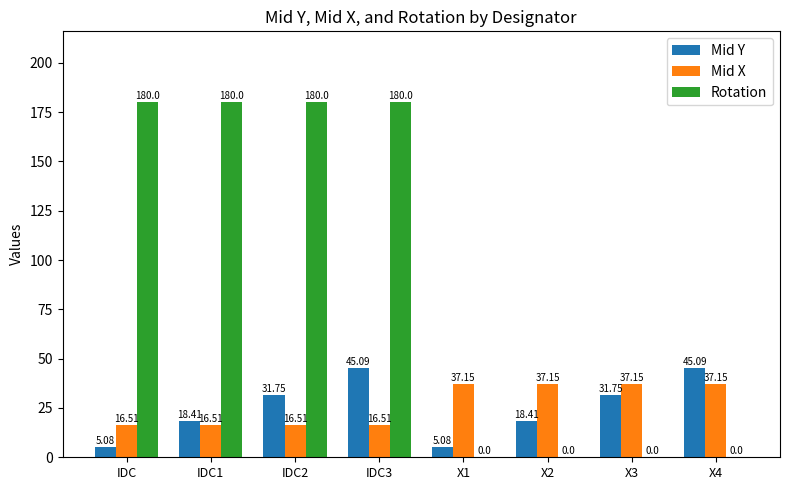

Between IDC2 and X1, which series saw the biggest shift?

Rotation